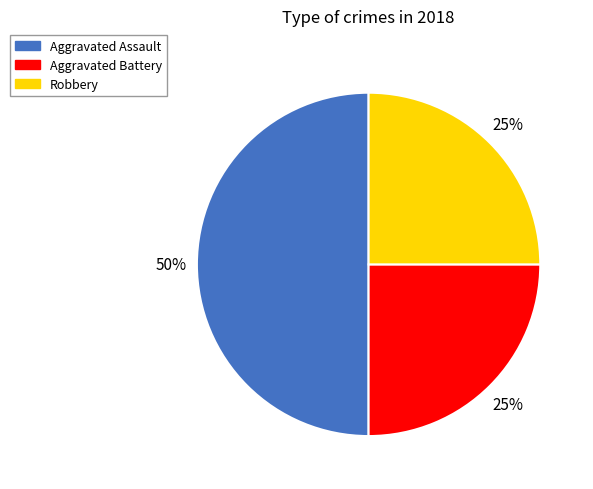

Is the sum of Aggravated Assault and Aggravated Battery greater than half?

Yes